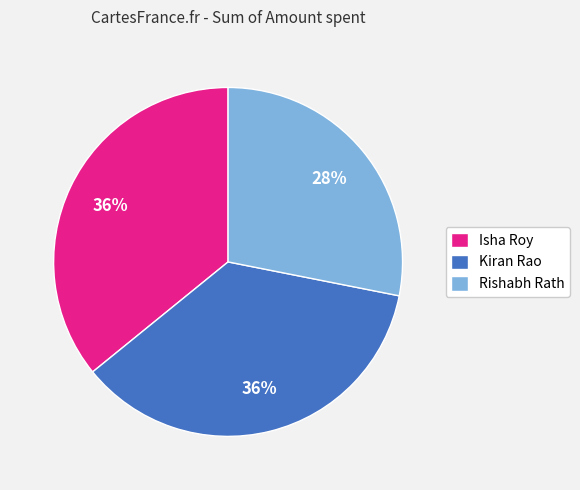

Count the number of slices in the pie.

3